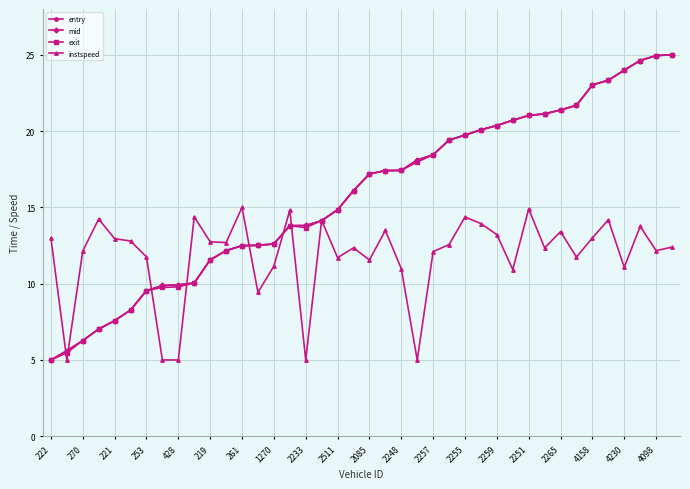

What is the value of the instspeed point at the 39th from the left?

12.2